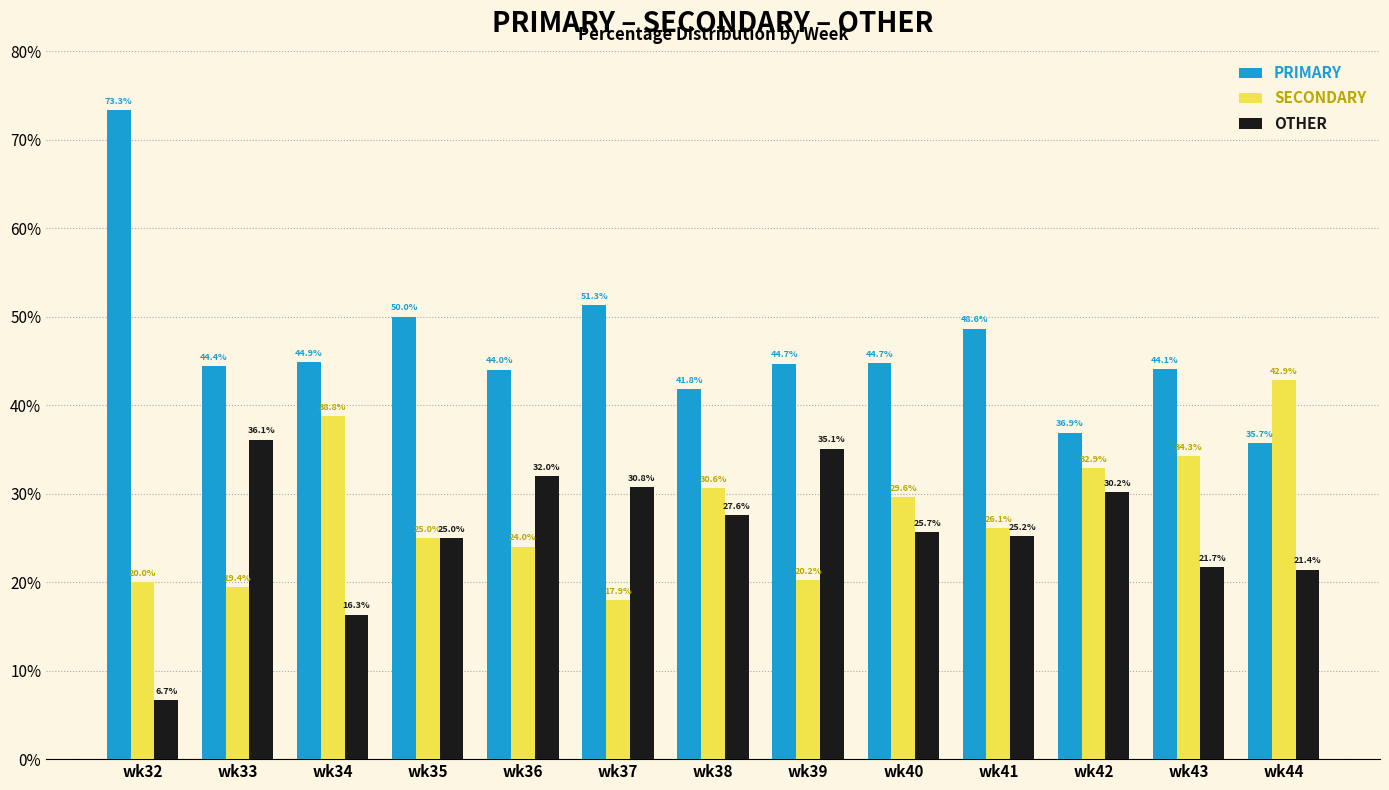

What is the smallest value displayed?

6.7